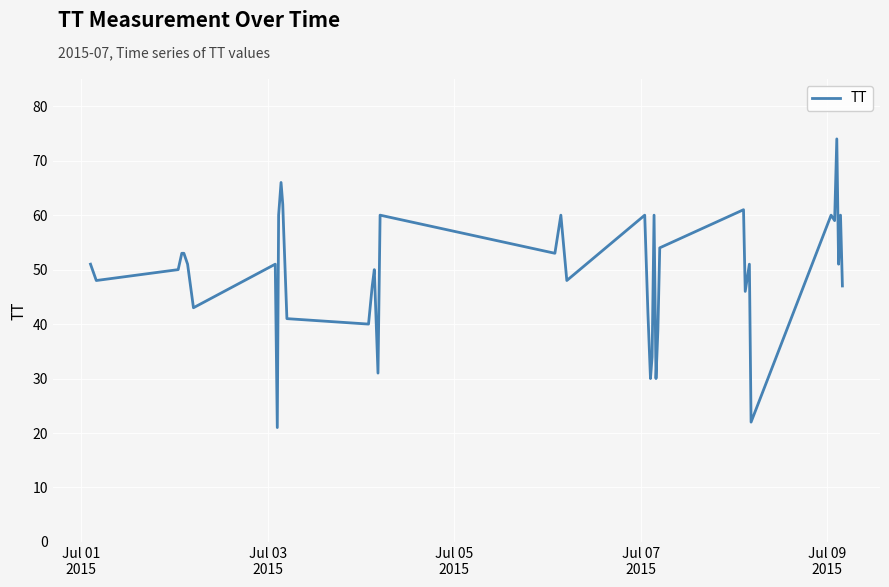

What is the difference between the maximum and minimum values?

53